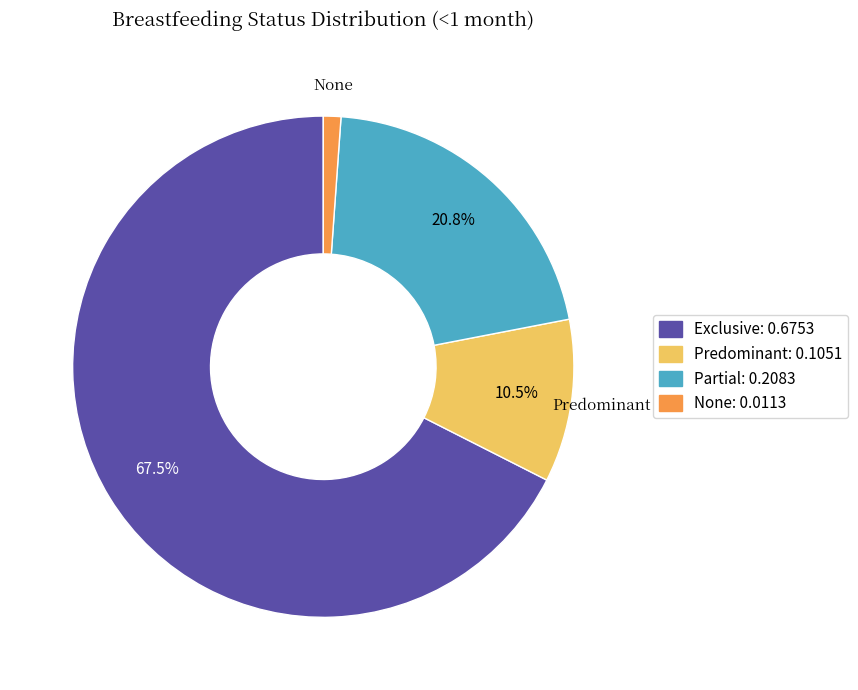

Is there a majority slice in this chart?

Yes